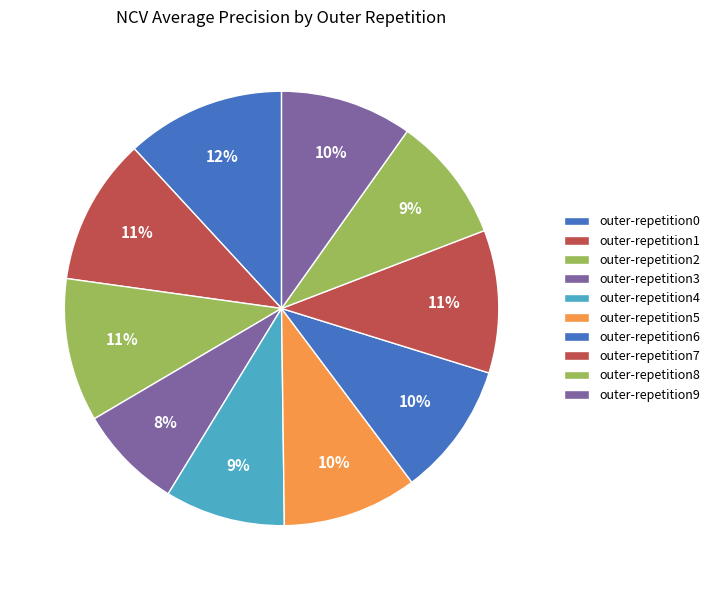

Is it true that outer-repetition1 is 11% of the pie?

True